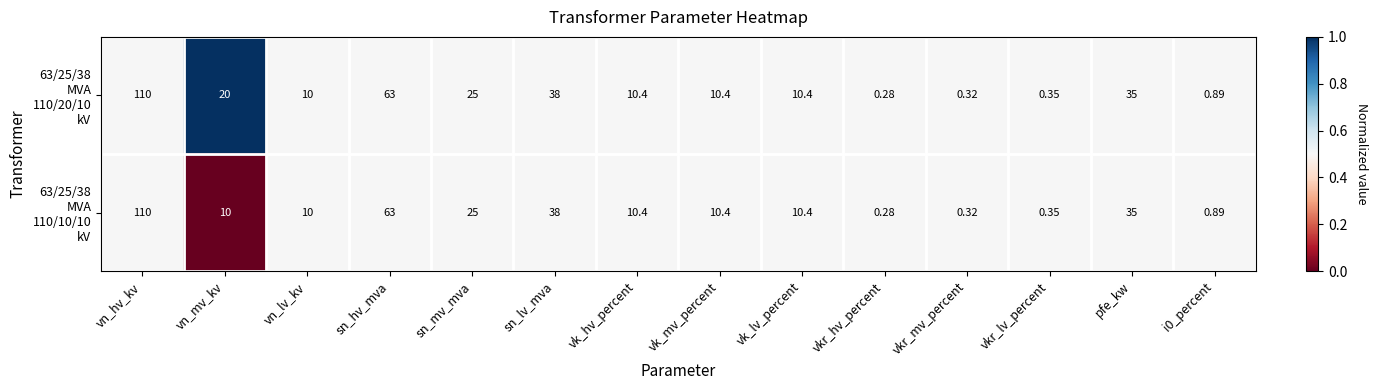

At which category is the sum across all series the highest?

vn_hv_kv